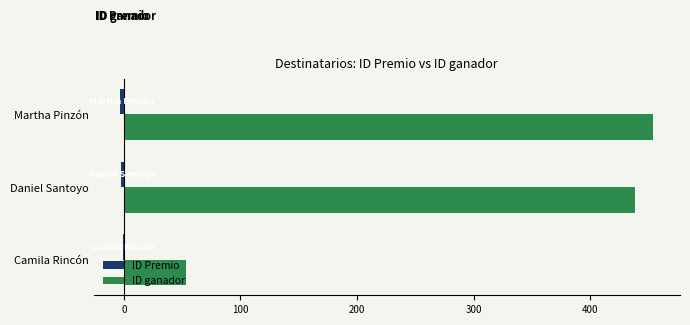

True or false: ID ganador has a value of 78 at Camila Rincón.

False